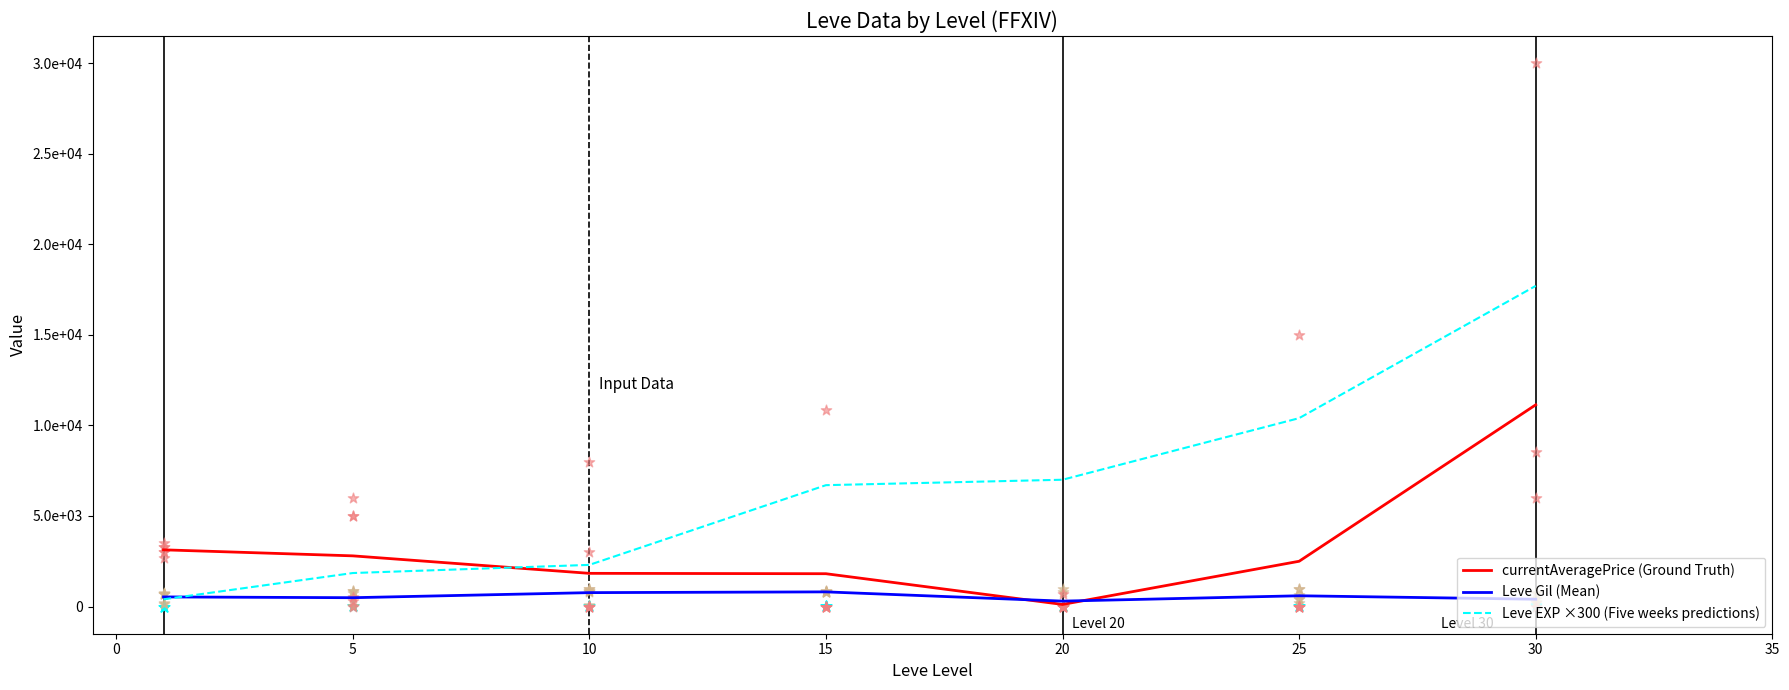

What is the total value across all series at 5?

5136.7